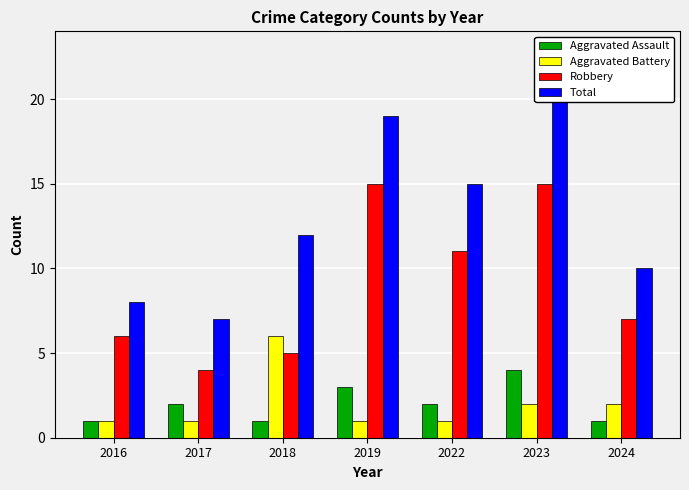

At how many categories does at least one series exceed 9?

5